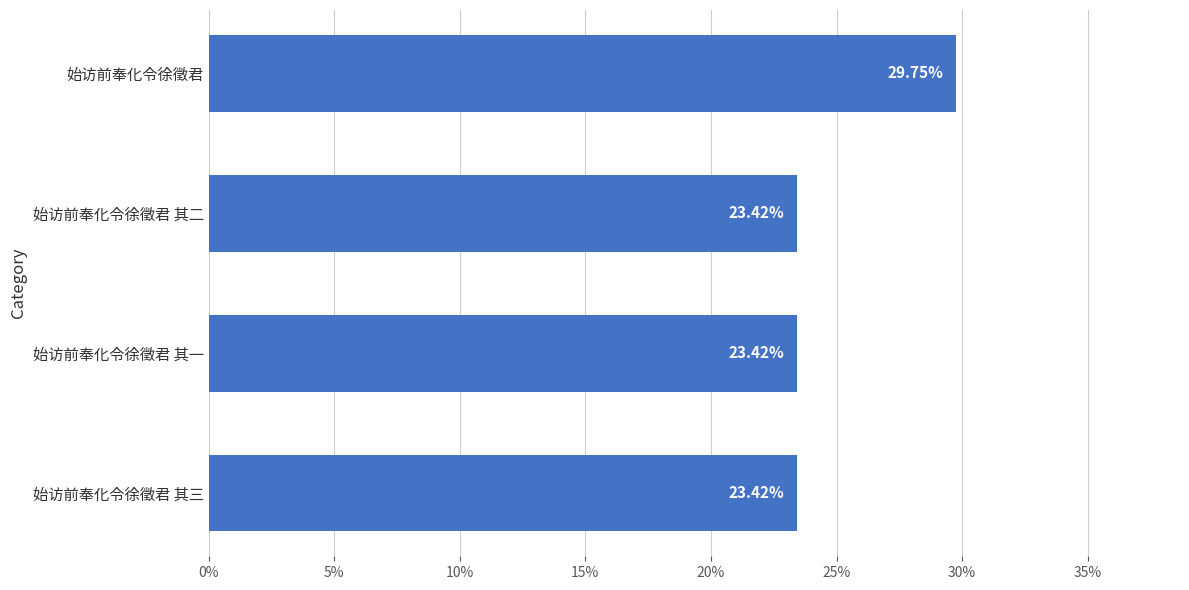

Which has a higher value, 始访前奉化令徐徵君 or 始访前奉化令徐徵君 其二?

始访前奉化令徐徵君